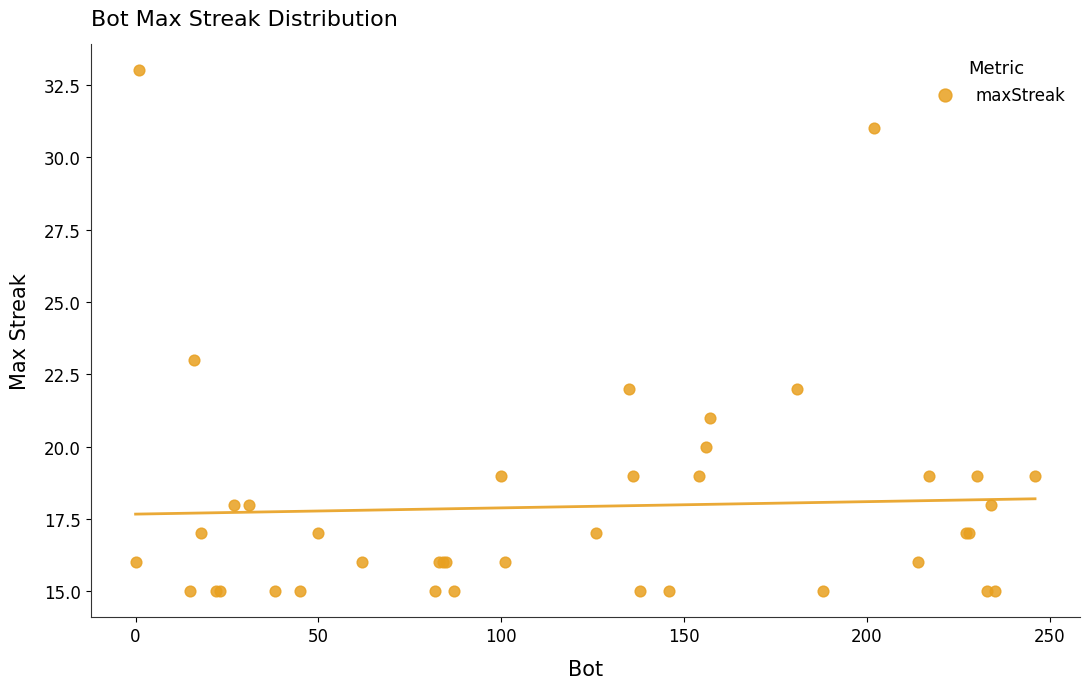

What Y value in the scatter plot is closest to 24?

23